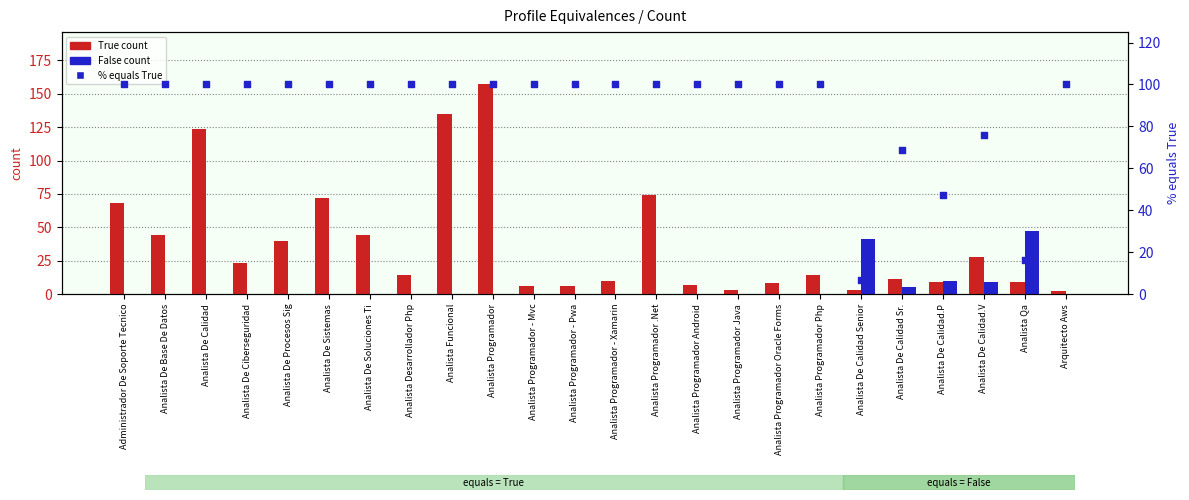

Which series reaches the maximum Y coordinate?

True count